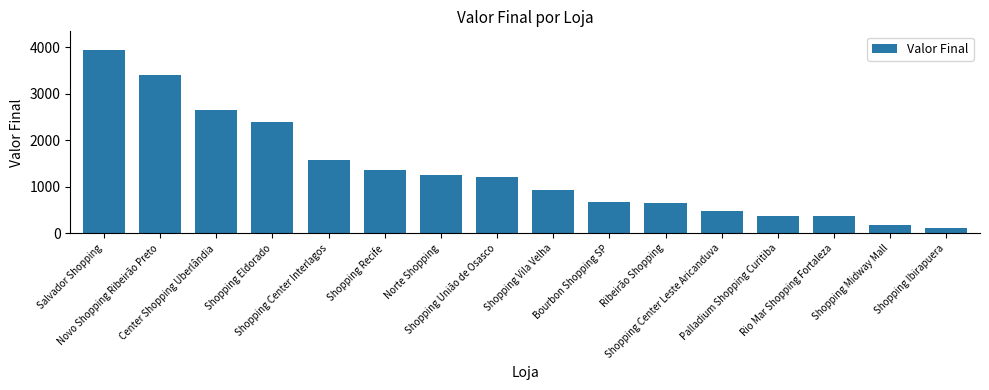

The chart shows a value of 1259 at Norte Shopping. True or false?

True